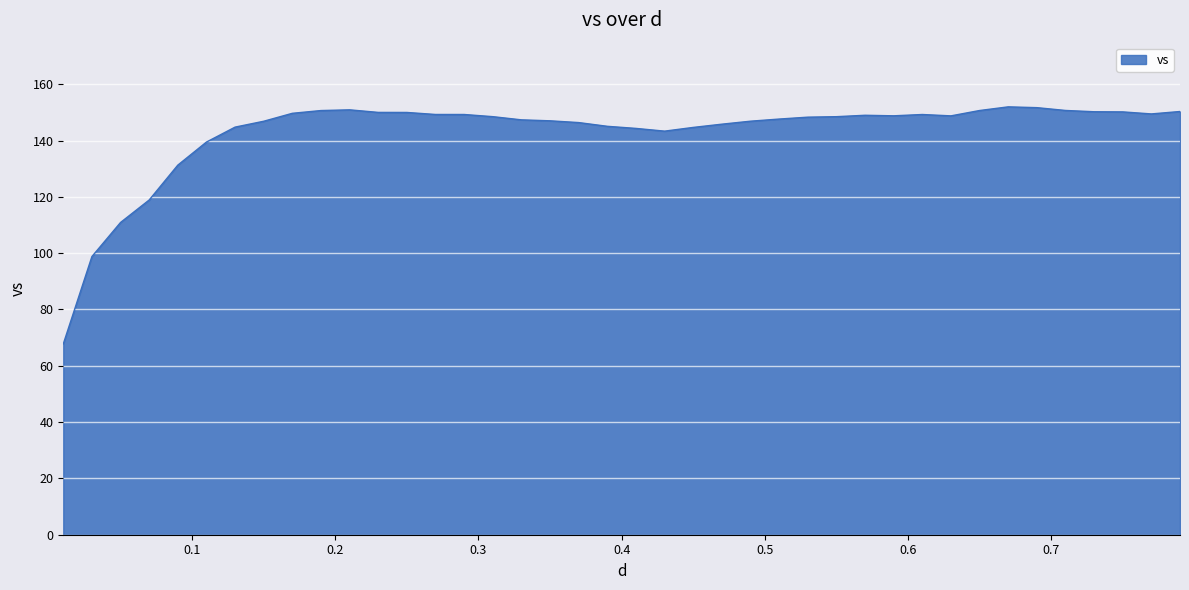

True or false: there are more than 1 points higher than both neighbors.

True